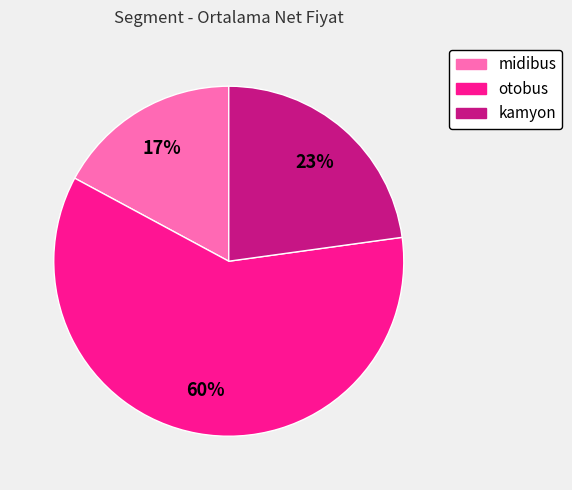

Does otobus account for over 50% of the chart?

Yes